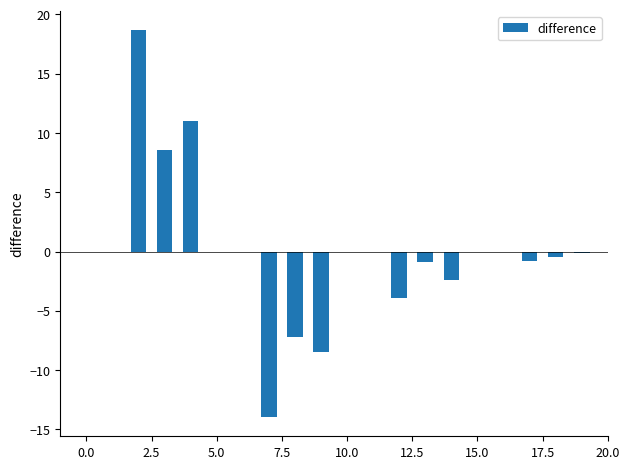

Are the bars horizontal?

No